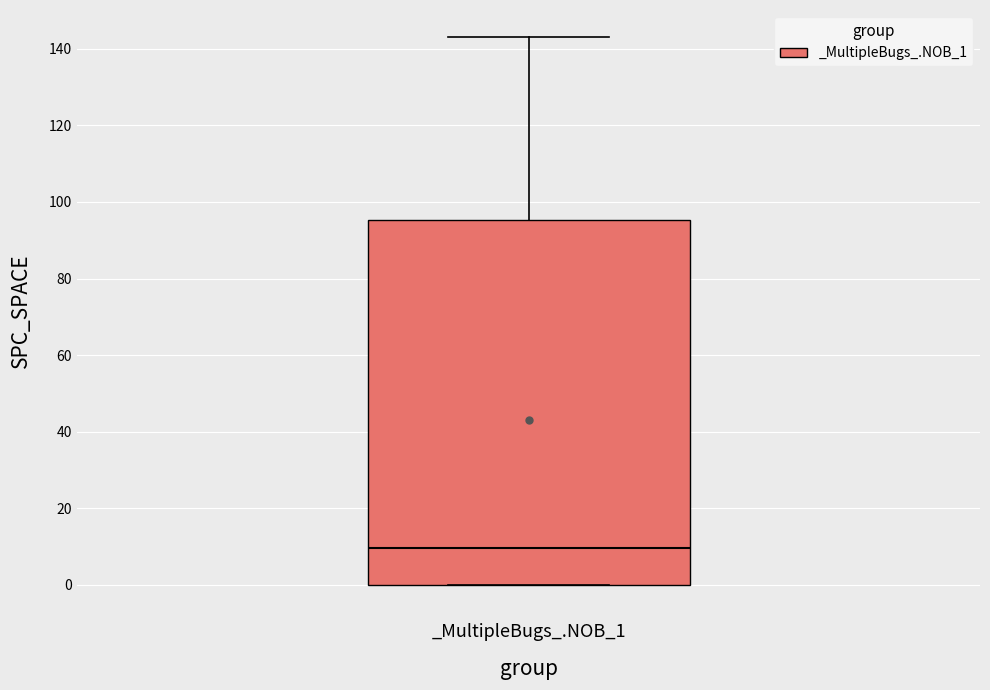

Read this box plot against the y-axis: the position of the median line, the range covered by the box, and the ends of both whiskers. The values are not printed on the chart, so give them approximately, as read against the axis.

median 10, box 0 to 96, whiskers 0 to 144